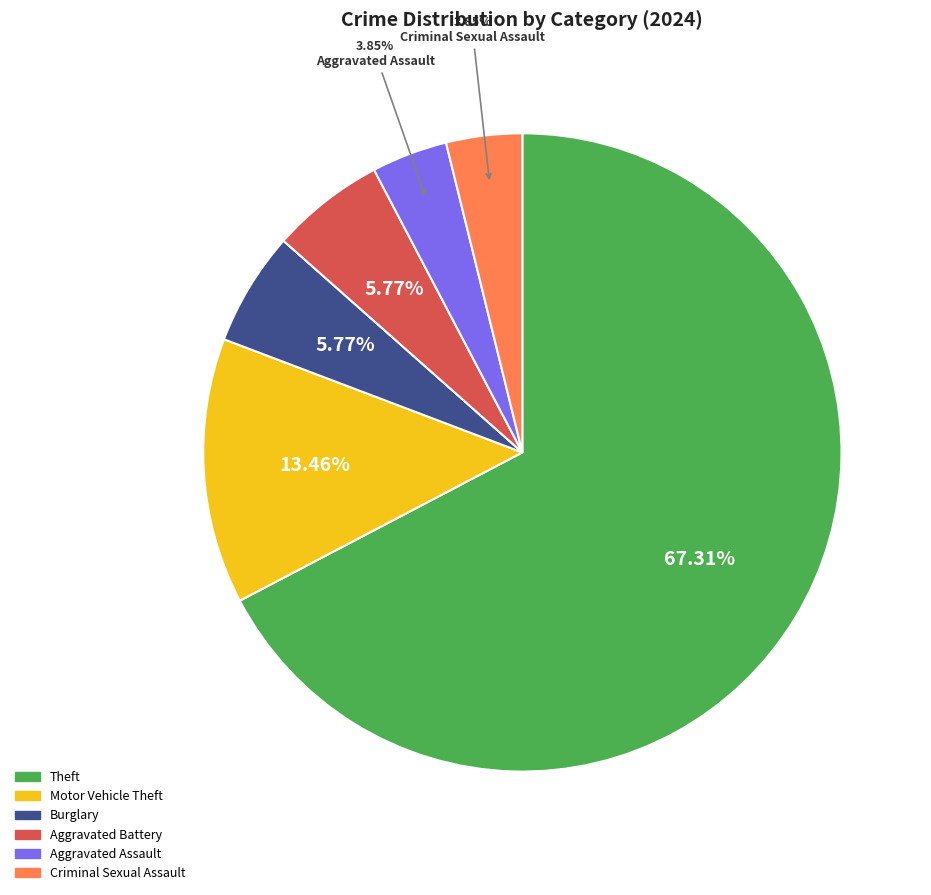

Does any single category account for the majority?

Yes